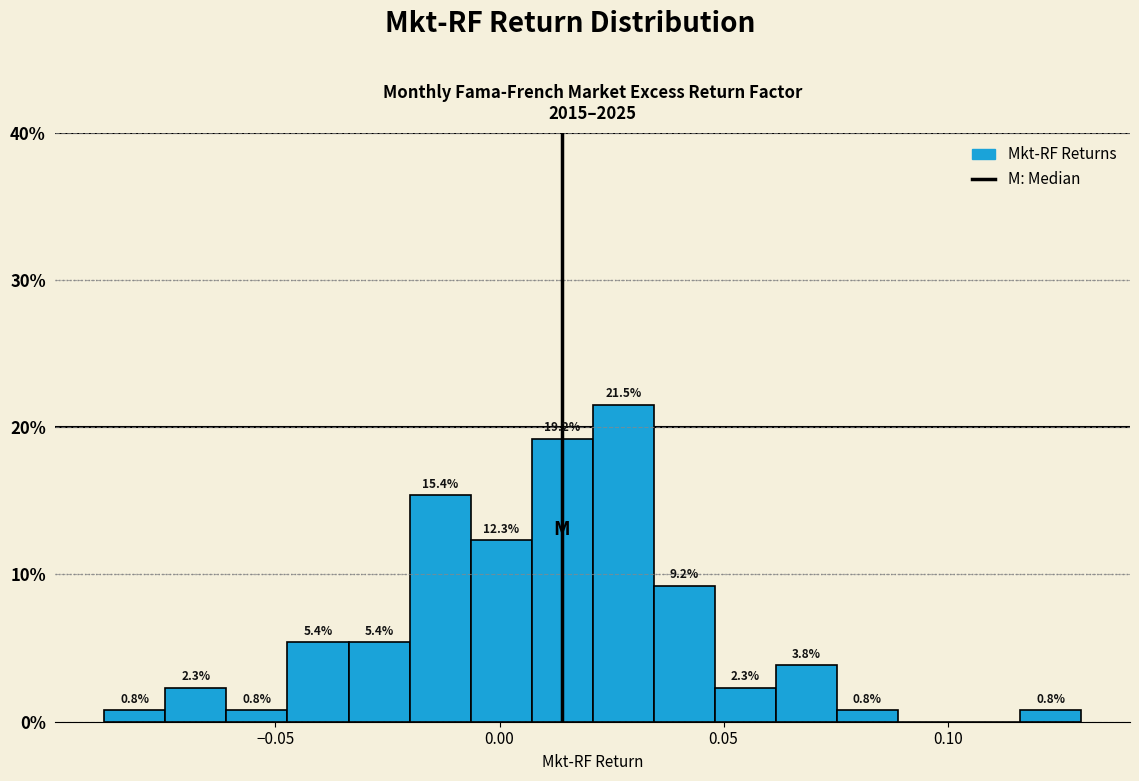

Around what value on the x-axis is the tallest bar? Give the approximate position of its centre, as read against the axis.

0.030